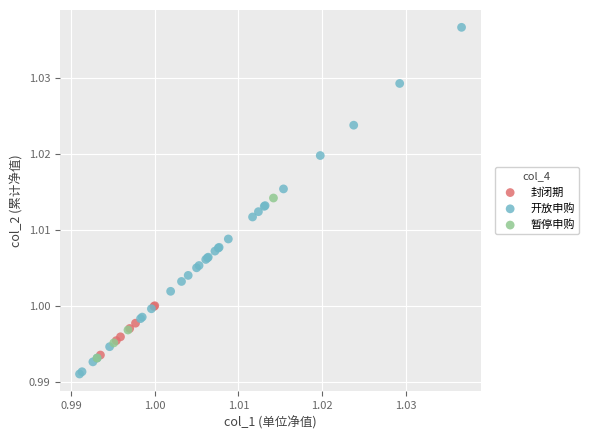

Which series has the widest spread of Y values?

开放申购